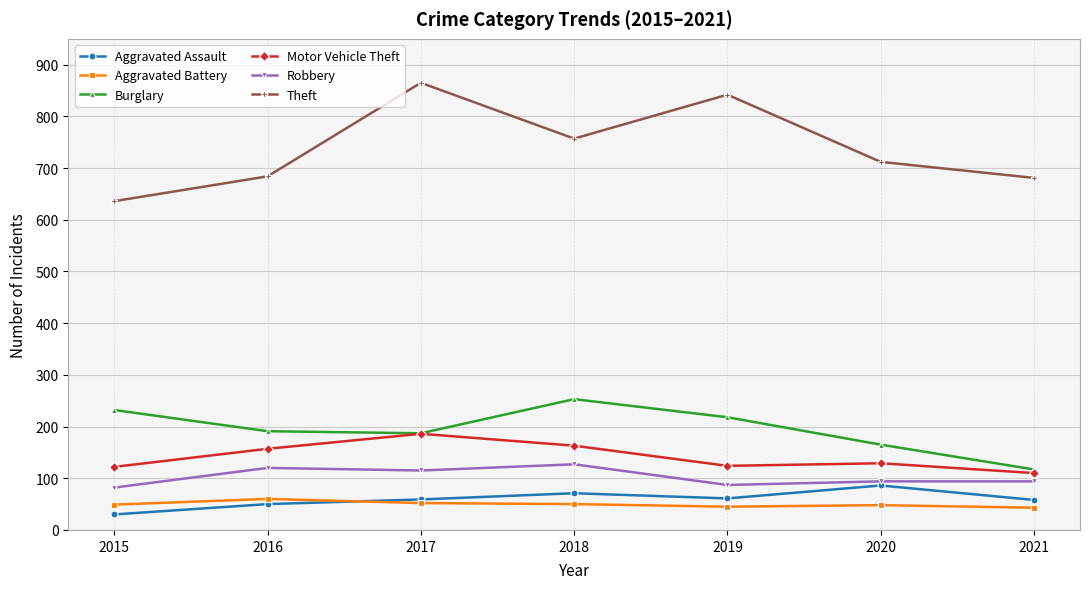

True or false: Aggravated Assault has more than 2 interior local peaks.

False